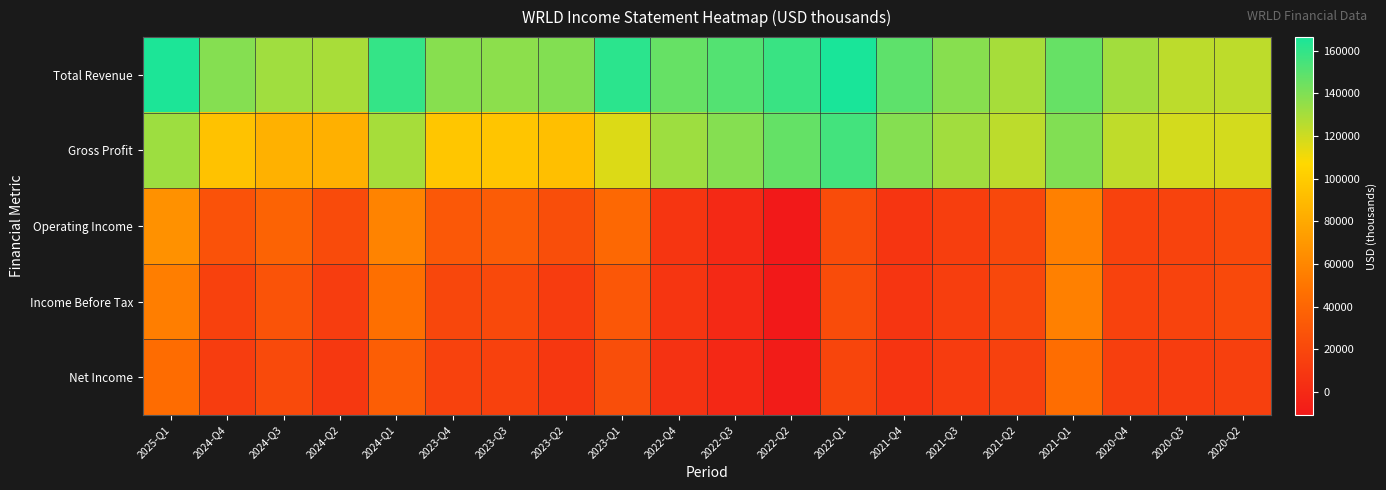

List the series in order of their peak value, lowest first.

Net Income, Income Before Tax, Operating Income, Gross Profit, Total Revenue